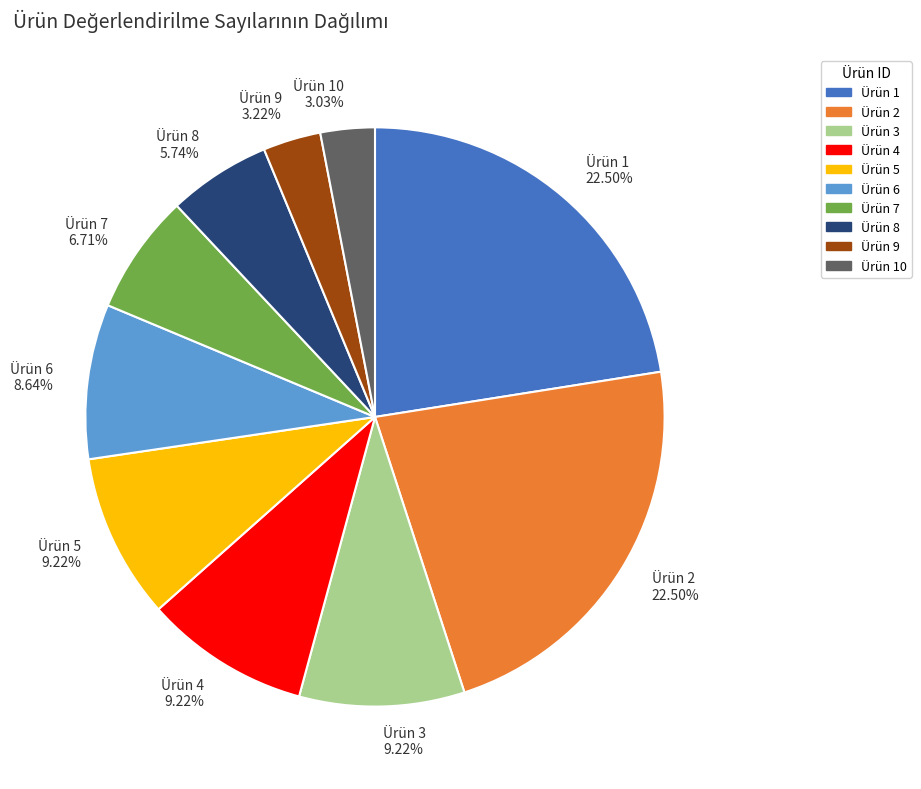

Is there any slice that represents more than half of the pie?

No